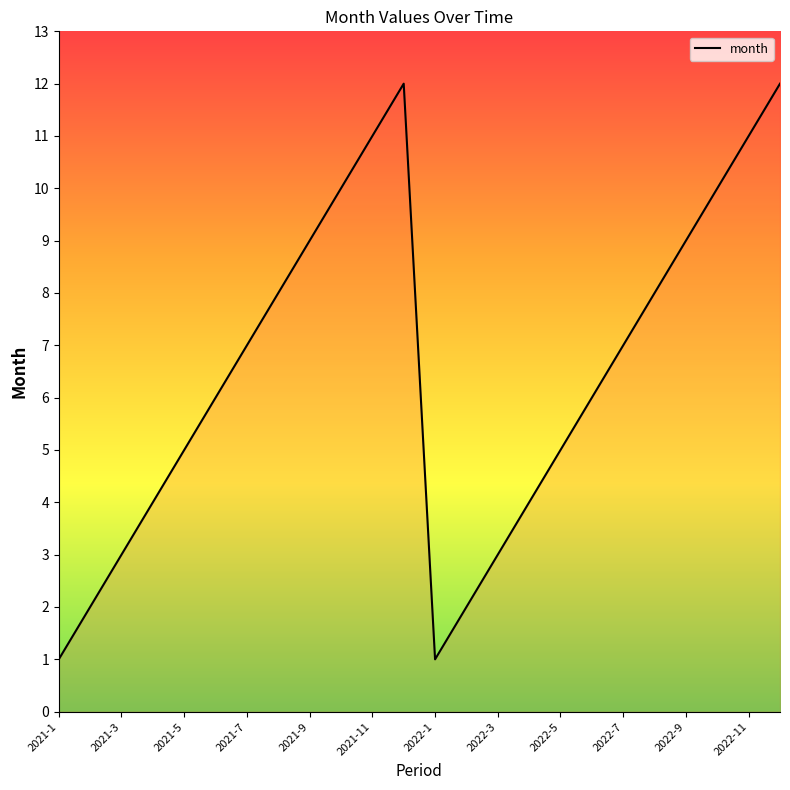

What is the greatest value displayed?

12